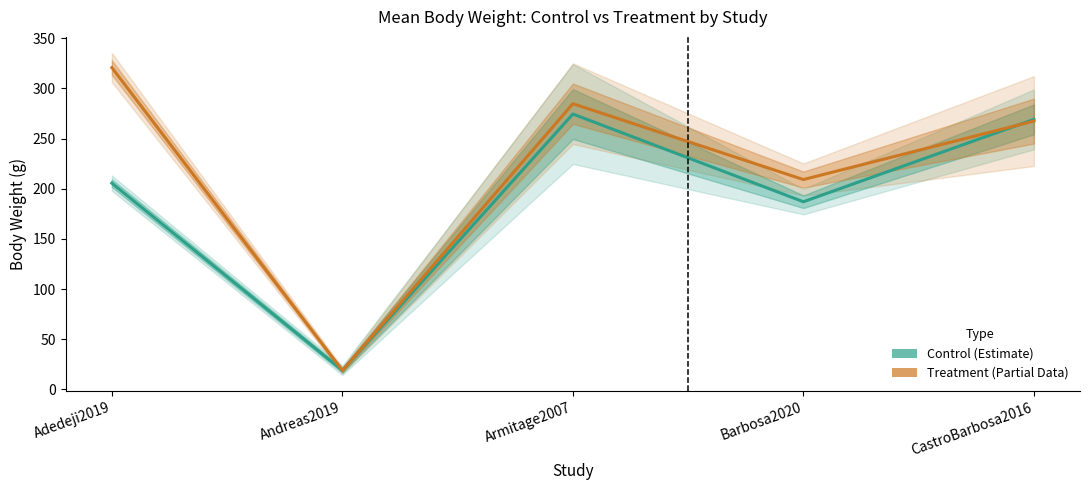

What position from the right is CastroBarbosa2016?

1